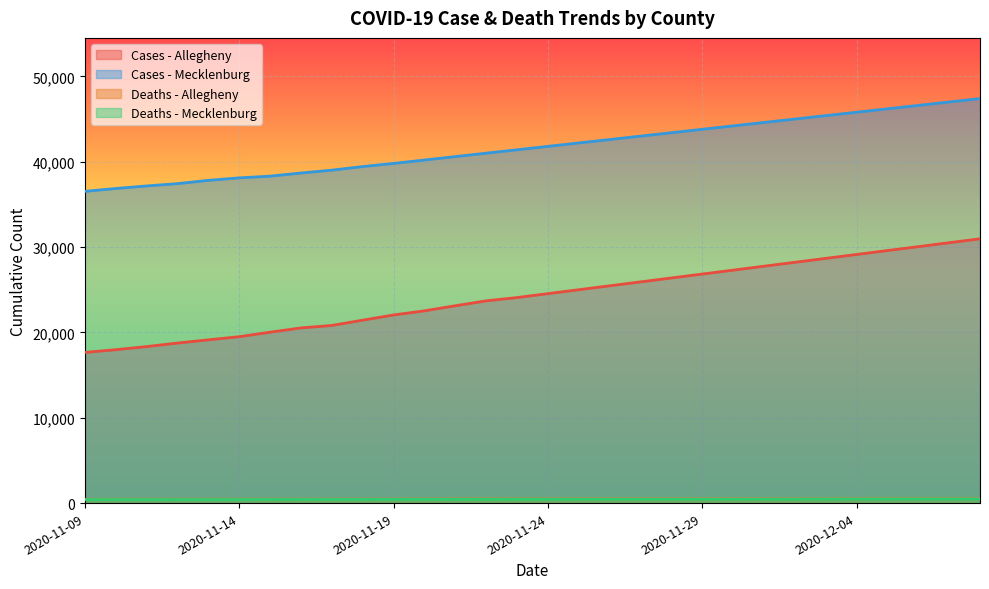

Which series has the widest spread of values?

Cases - Allegheny